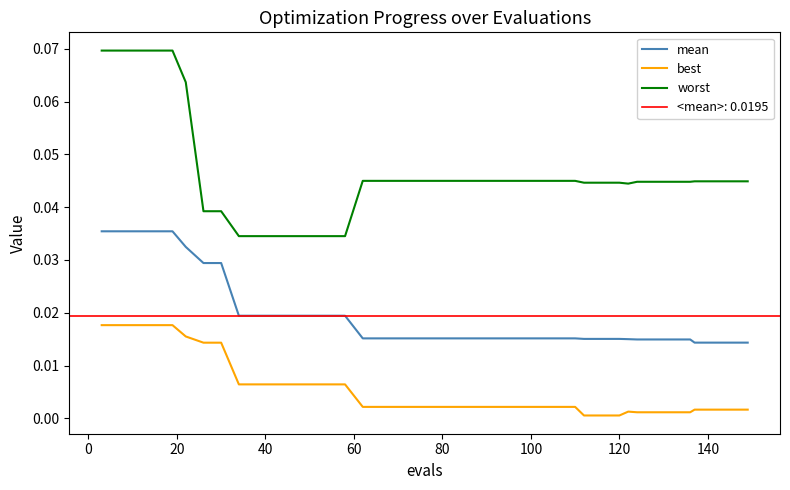

True or false: best and worst cross at least once.

False